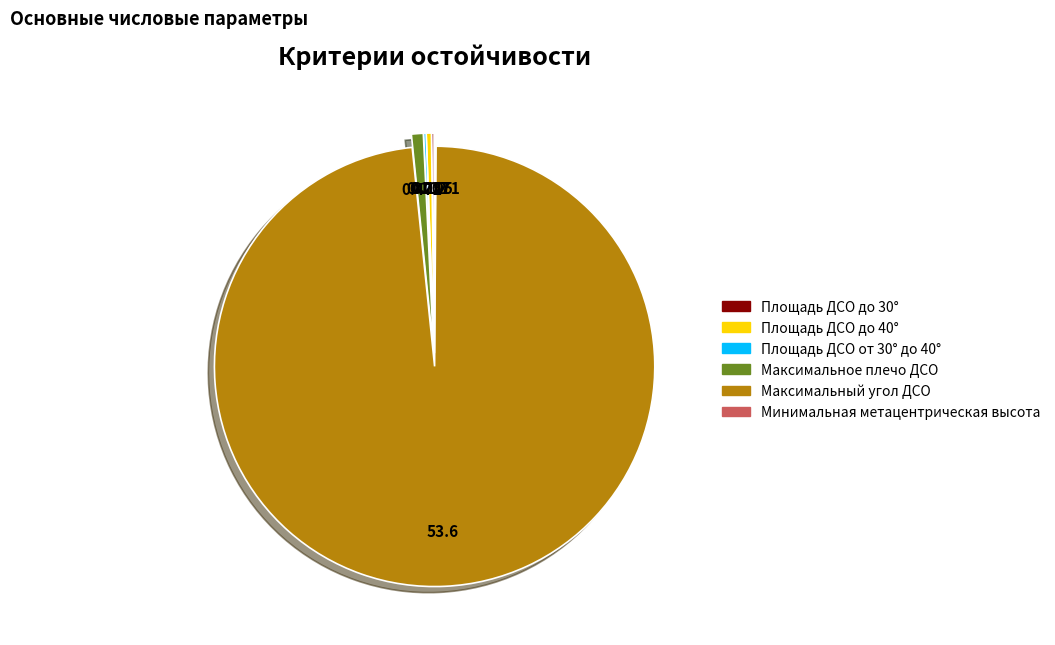

Which category has the biggest portion of the pie?

Максимальный угол ДСО